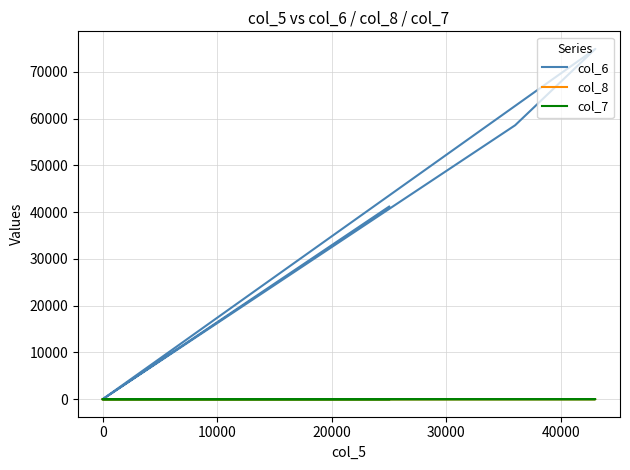

Reading left to right, transcribe all the data shown in this chart.

col_6: 0.0	0.0	58560.0	74890.0	0.0	0.0	41170.0
col_8: 0.0	0.0	4.0	6.0	0.0	0.0	3.0
col_7: 0.0	0.0	0.0	0.1	0.0	0.0	0.0